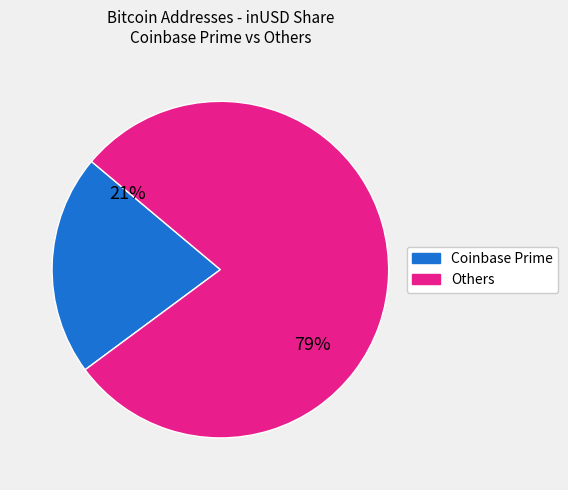

To the nearest percent, what is the average slice percentage?

50%